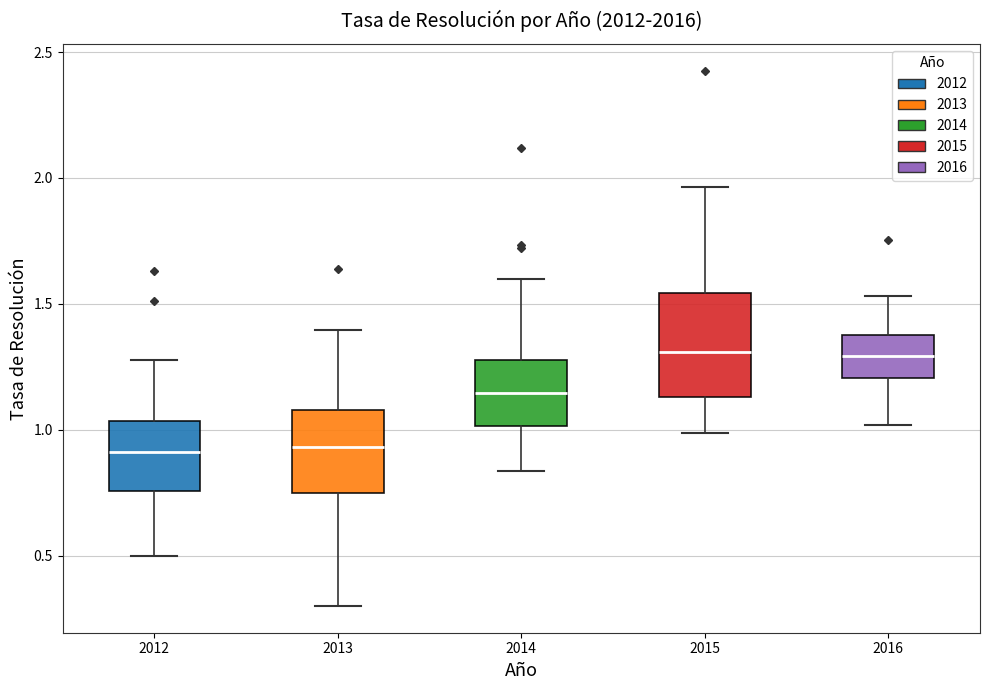

Reading left to right, transcribe this box plot: for each box, give where its median line is, the range the box spans, and where its two whiskers end, as read against the y-axis. The values are not printed on the chart, so give them approximately, as read against the axis.

2012: median 0.90, box 0.75 to 1.05, whiskers 0.50 to 1.30
2013: median 0.95, box 0.75 to 1.10, whiskers 0.30 to 1.40
2014: median 1.15, box 1.00 to 1.30, whiskers 0.85 to 1.60
2015: median 1.30, box 1.15 to 1.55, whiskers 1.00 to 1.95
2016: median 1.30, box 1.20 to 1.40, whiskers 1.00 to 1.55